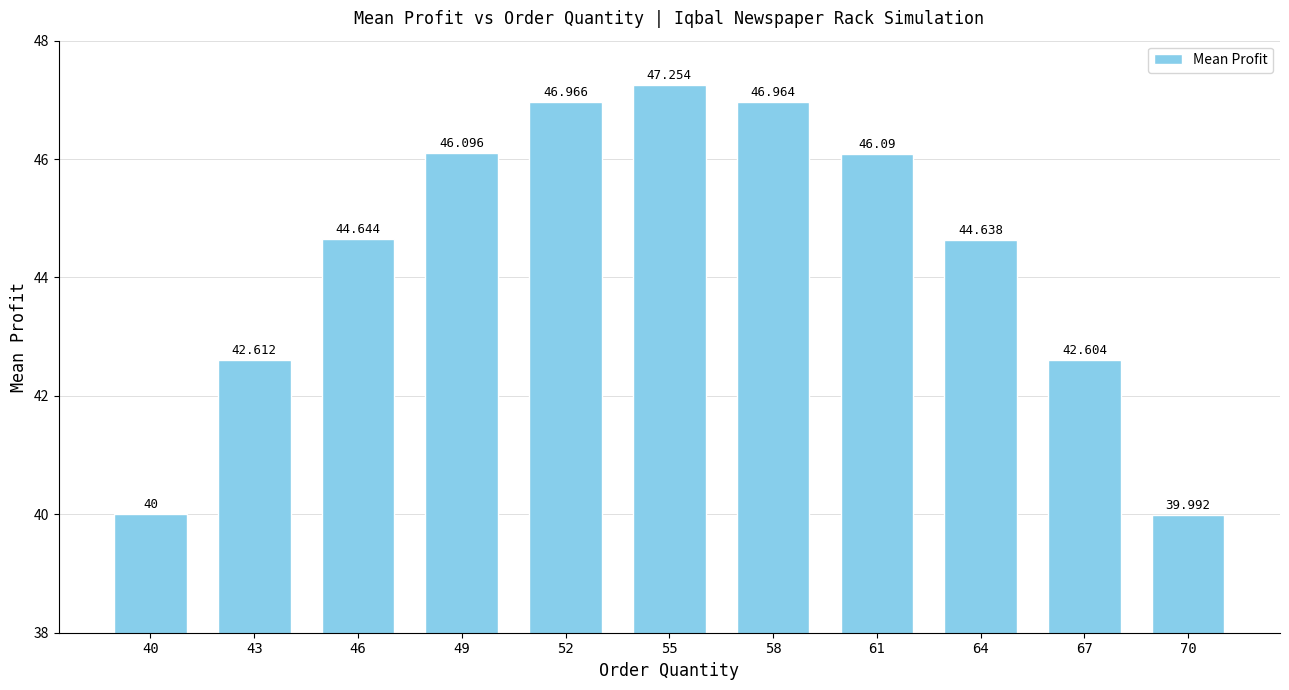

Approximately how many times larger is the value at 70 compared to 55?

0.8